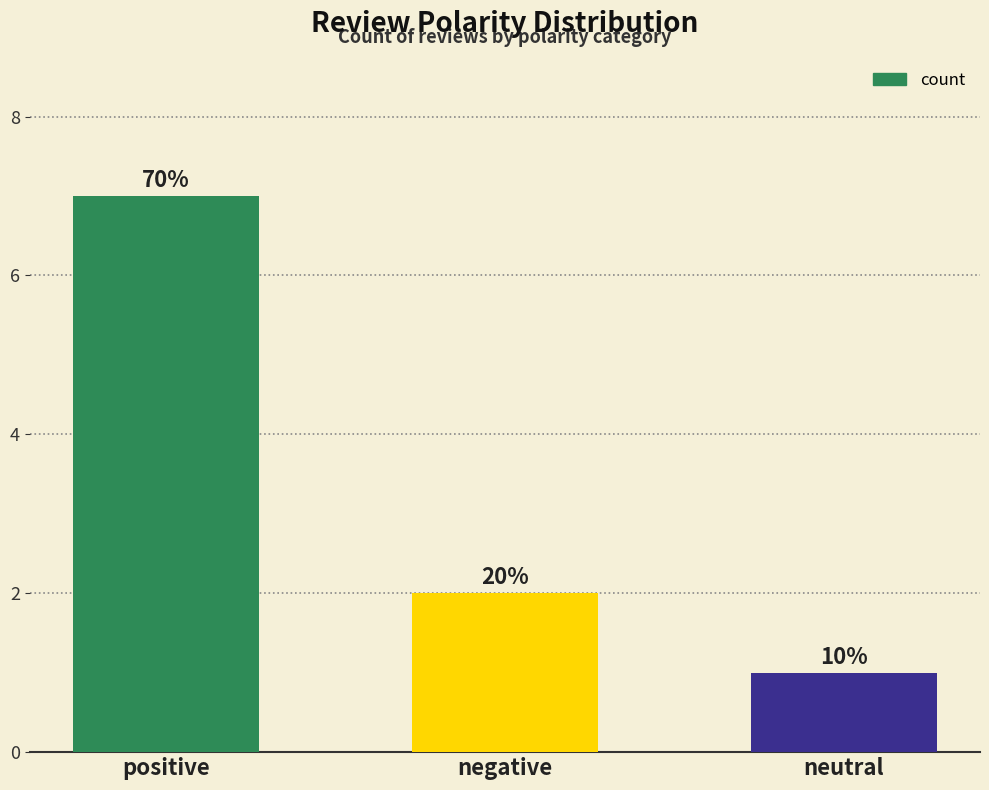

Are the bars grouped side by side (vs. stacked)?

No